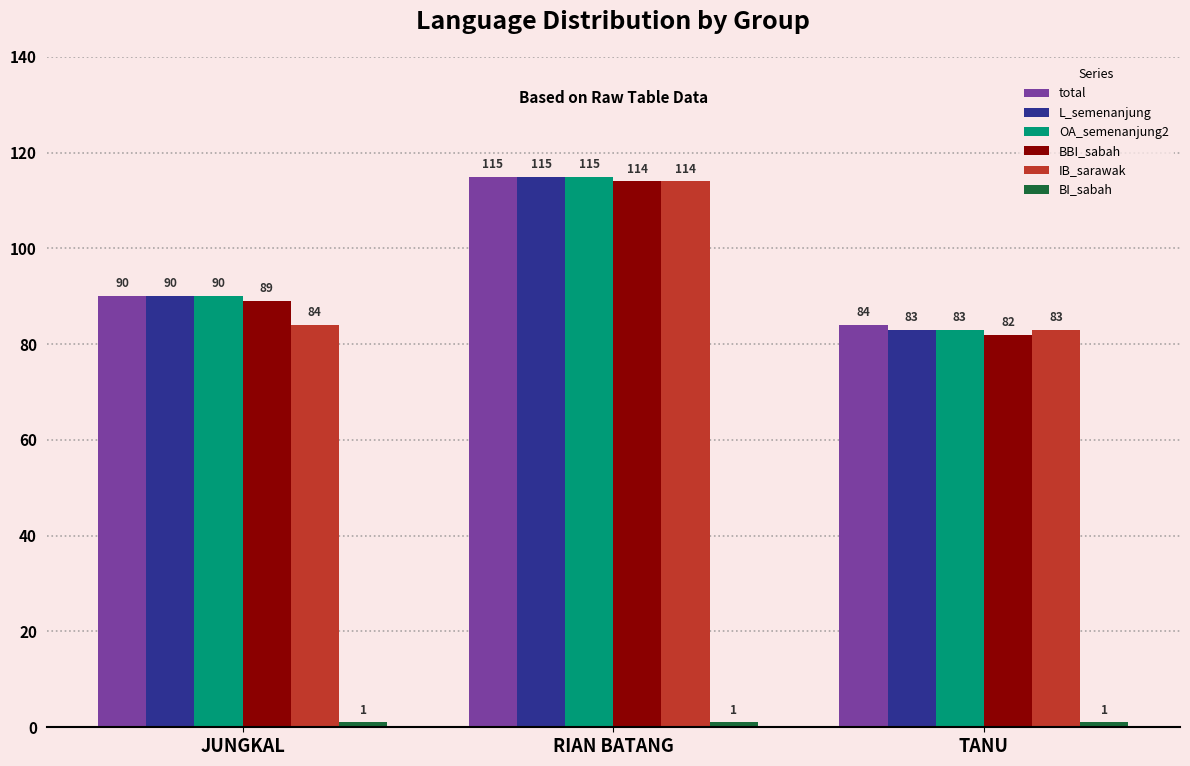

Where is IB_sarawak nearest to the value 98?

JUNGKAL